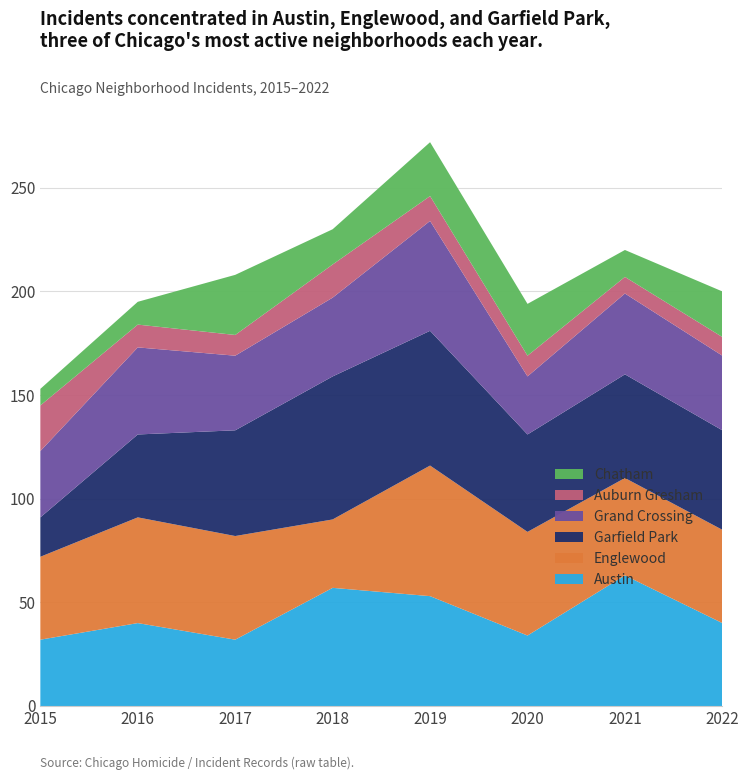

Reading left to right, transcribe all the data shown in this chart.

Austin: 2015=32	2016=40	2017=32	2018=57	2019=53	2020=34	2021=63	2022=40
Englewood: 2015=40	2016=51	2017=50	2018=33	2019=63	2020=50	2021=47	2022=45
Garfield Park: 2015=19	2016=40	2017=51	2018=69	2019=65	2020=47	2021=50	2022=48
Grand Crossing: 2015=32	2016=42	2017=36	2018=38	2019=53	2020=28	2021=39	2022=36
Auburn Gresham: 2015=22	2016=11	2017=10	2018=16	2019=12	2020=10	2021=8	2022=9
Chatham: 2015=8	2016=11	2017=29	2018=17	2019=26	2020=25	2021=13	2022=22